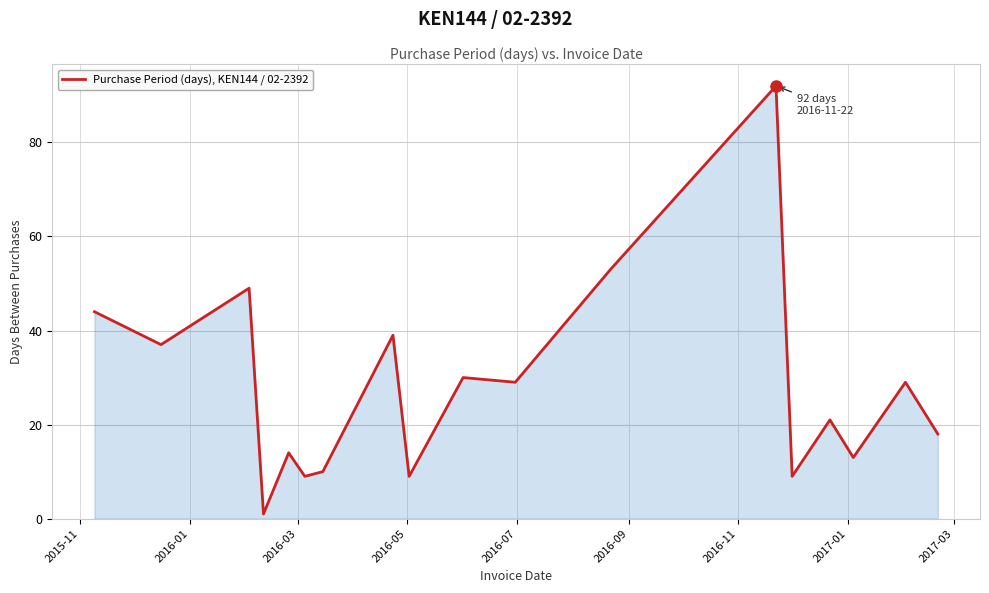

What is the difference between the maximum and minimum values?

91